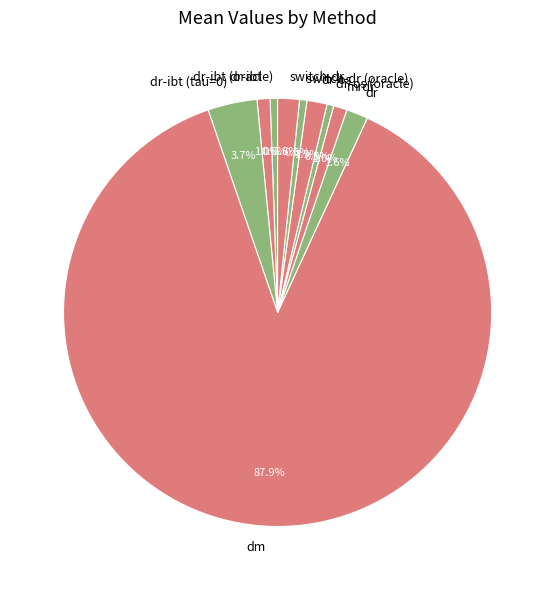

True or false: switch-dr accounts for 7% of the total.

False